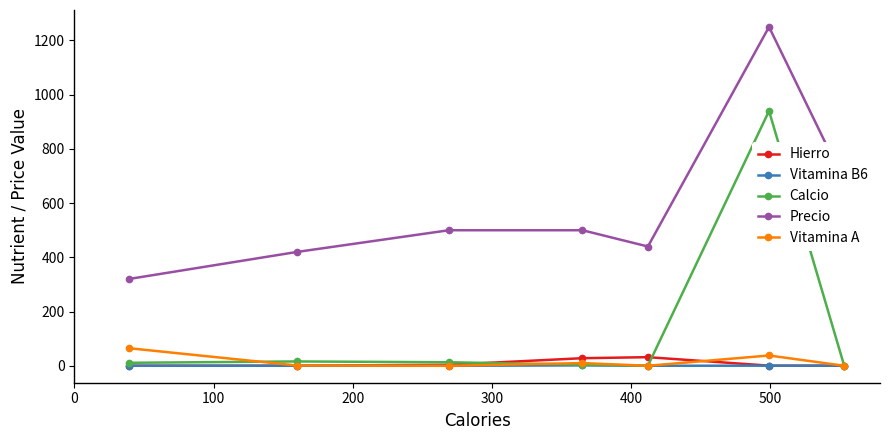

True or false: Vitamina A has more than 2 interior local peaks.

False